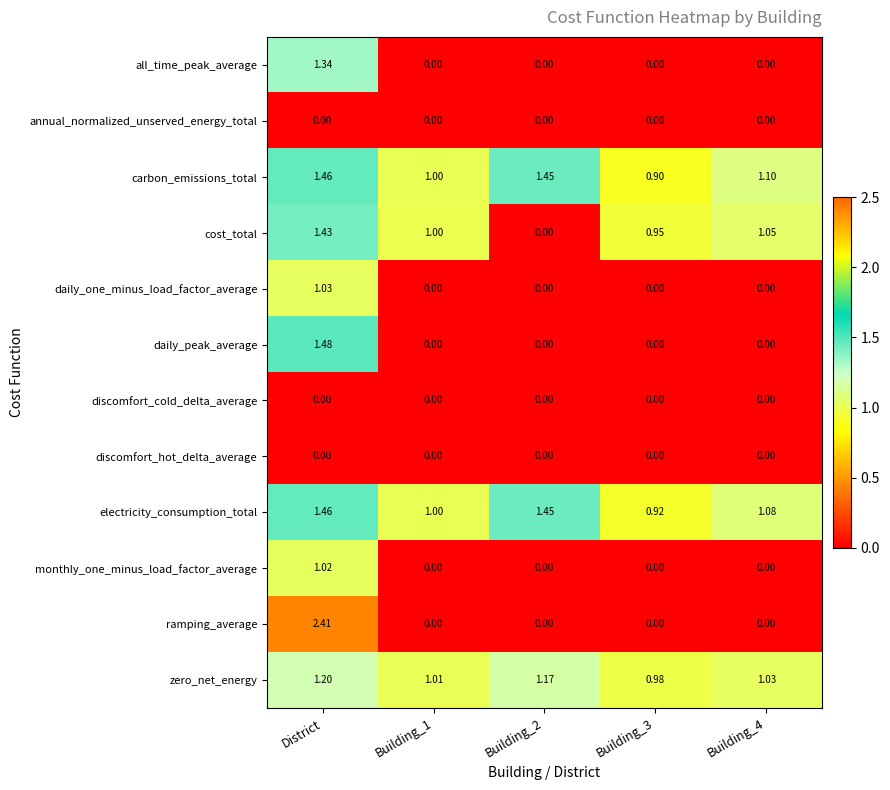

Between District and Building_4, which series saw the biggest shift?

ramping_average